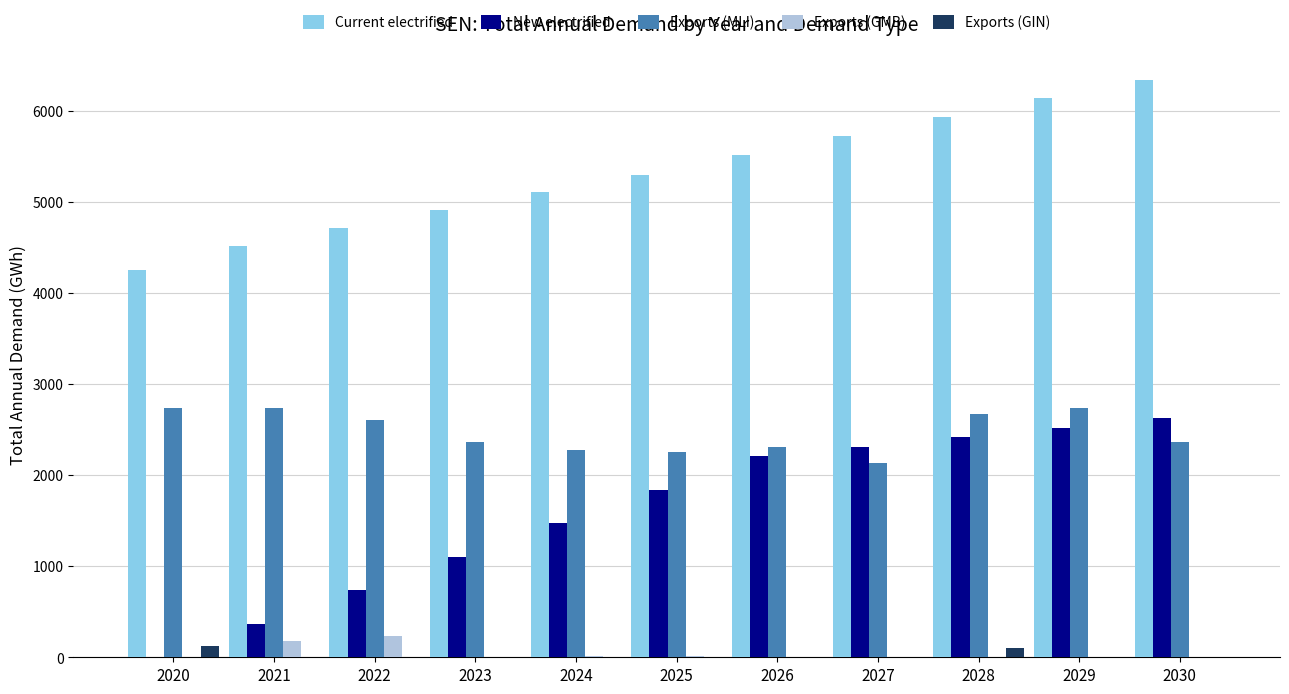

What value does the New electrified series have at 2023?

1103.1